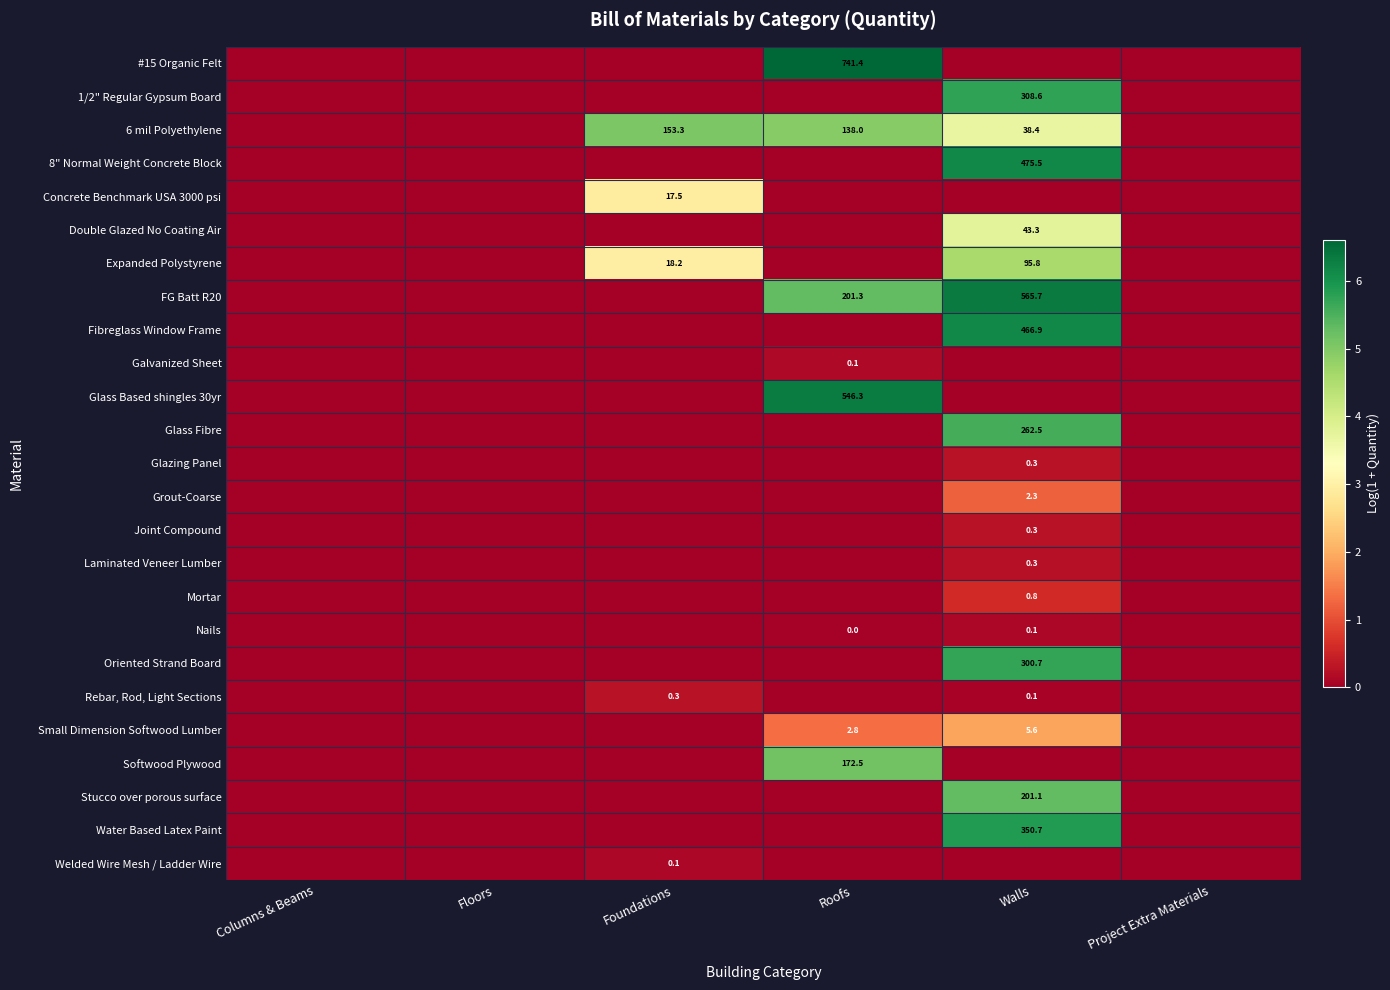

How many categories are shown in the chart?

6